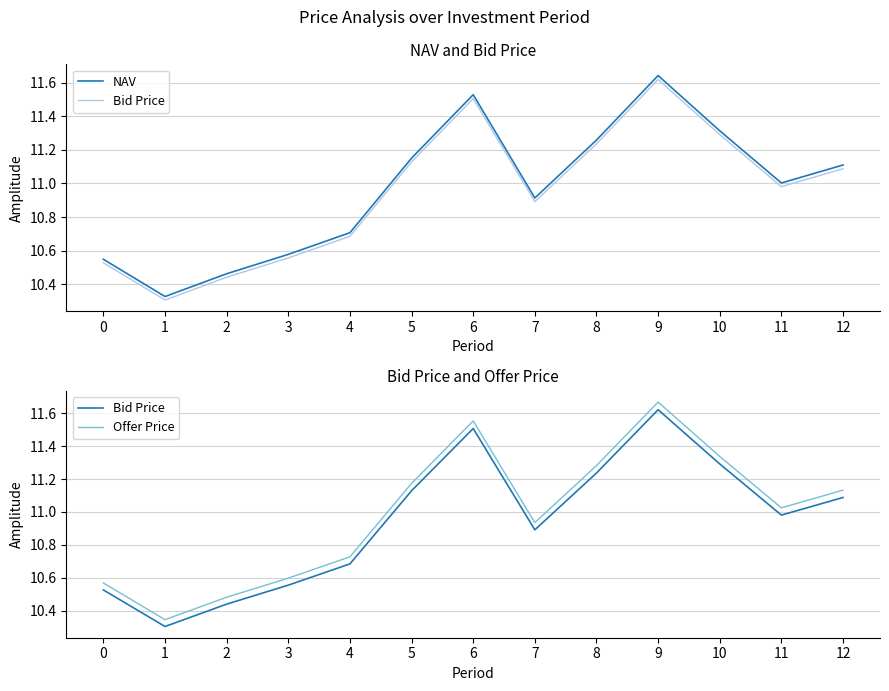

True or false: Bid Price and NAV intersect in this chart.

False